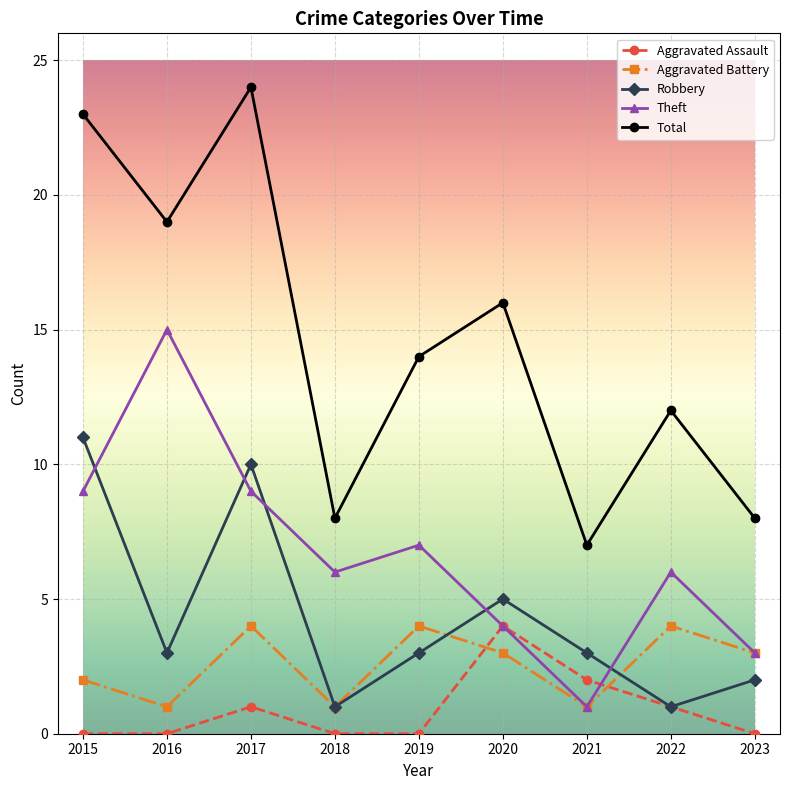

At which category does the chart reach its peak across all series?

2017